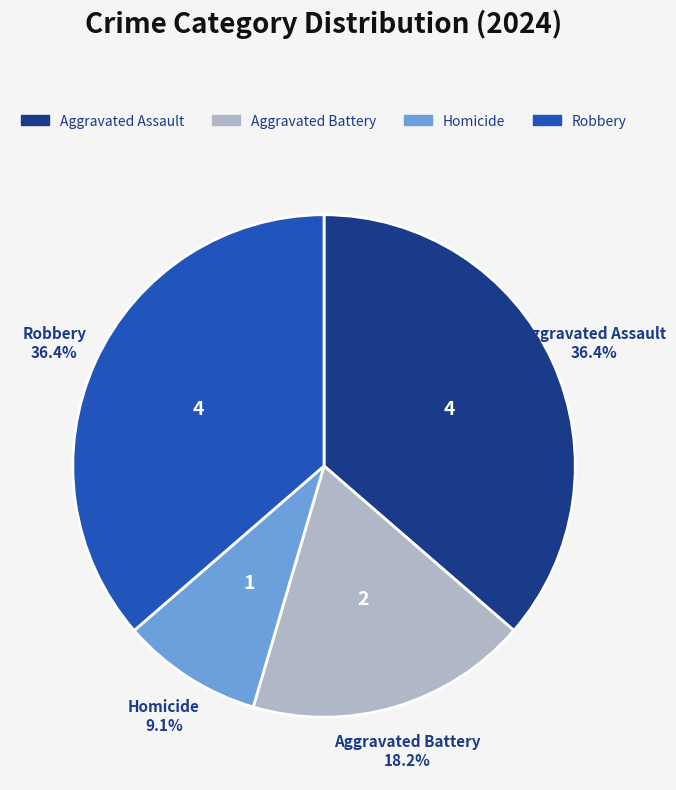

To the nearest percent, what percentage of the pie is Aggravated Assault?

36%